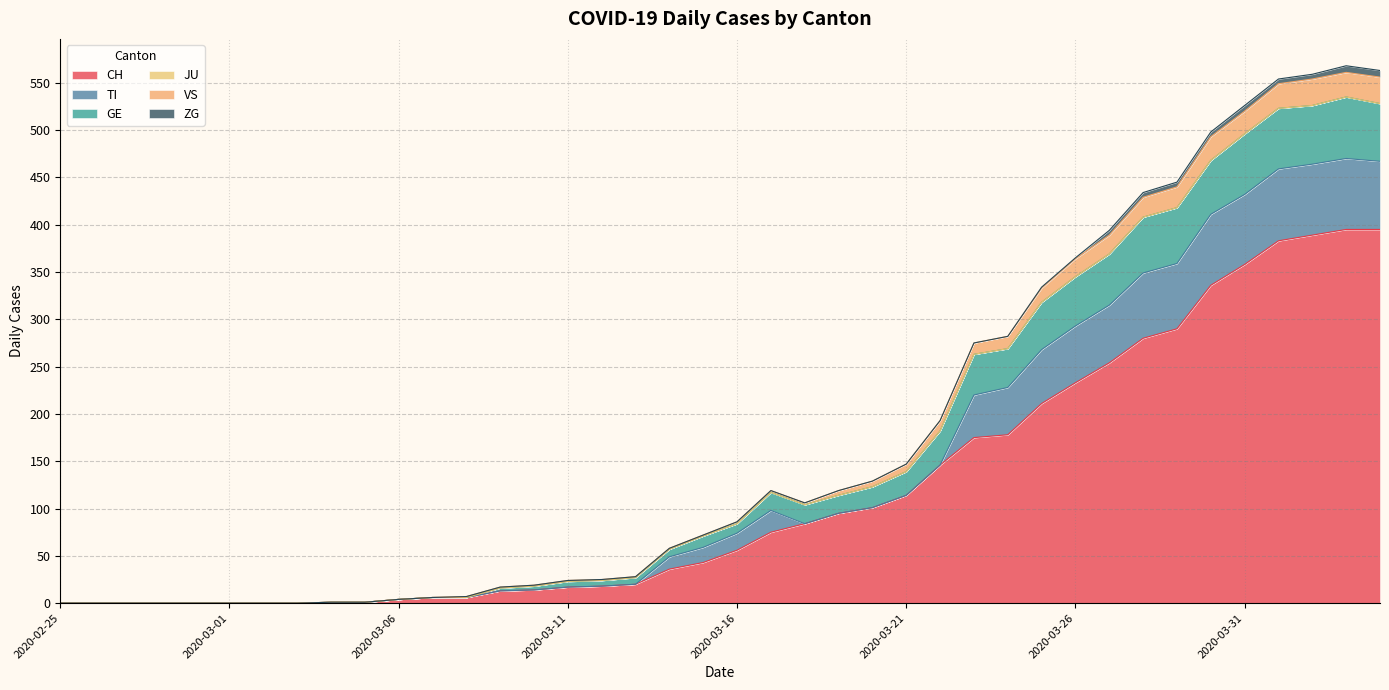

True or false: VS and GE cross at least once.

False